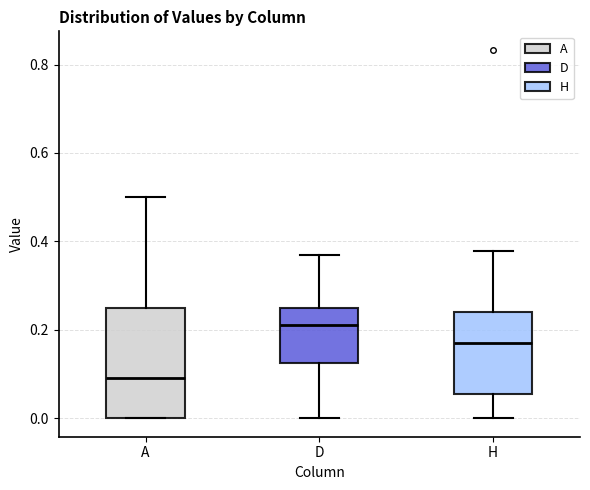

Reading left to right, read every box against the y-axis: the position of its median line, the range the box covers, and the ends of its whiskers. The values are not printed on the chart, so give them approximately, as read against the axis.

A: median 0.10, box 0.00 to 0.26, whiskers 0.00 to 0.50
D: median 0.22, box 0.12 to 0.24, whiskers 0.00 to 0.36
H: median 0.18, box 0.06 to 0.24, whiskers 0.00 to 0.38